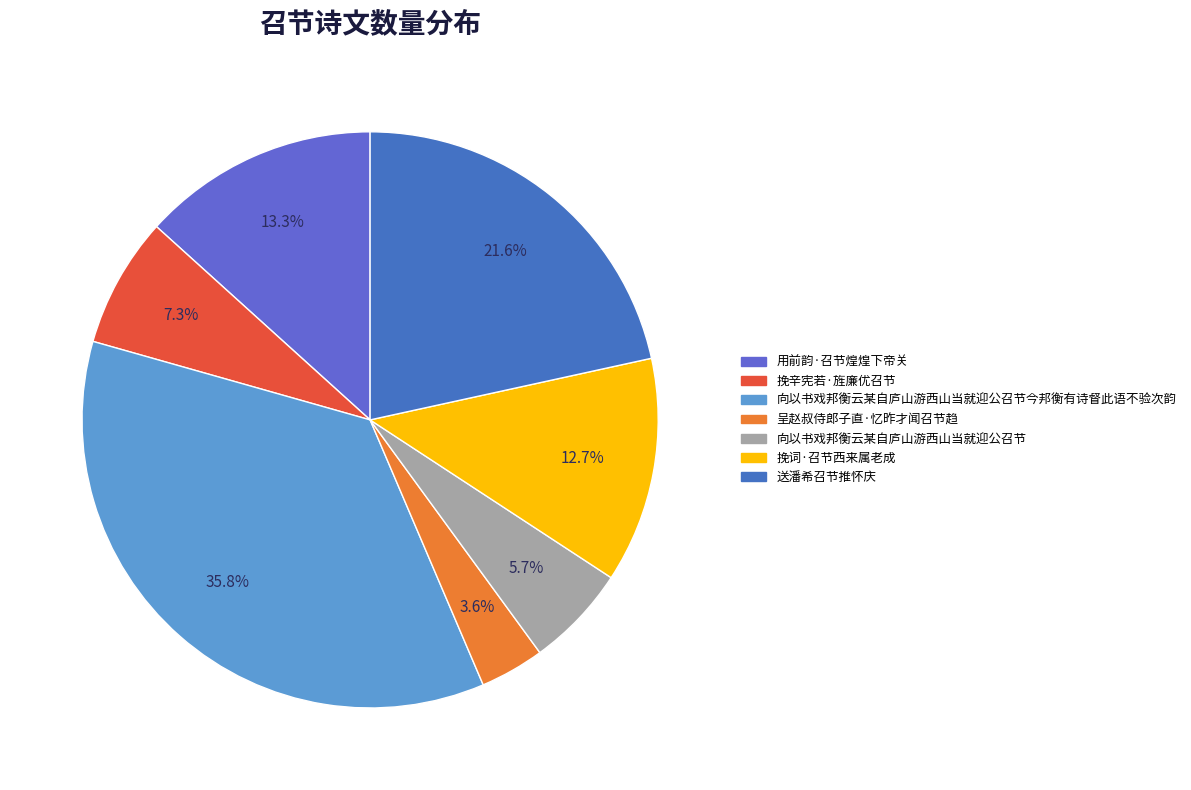

What percentage is the 用前韵·召节煌煌下帝关 slice, to the nearest percent?

13%